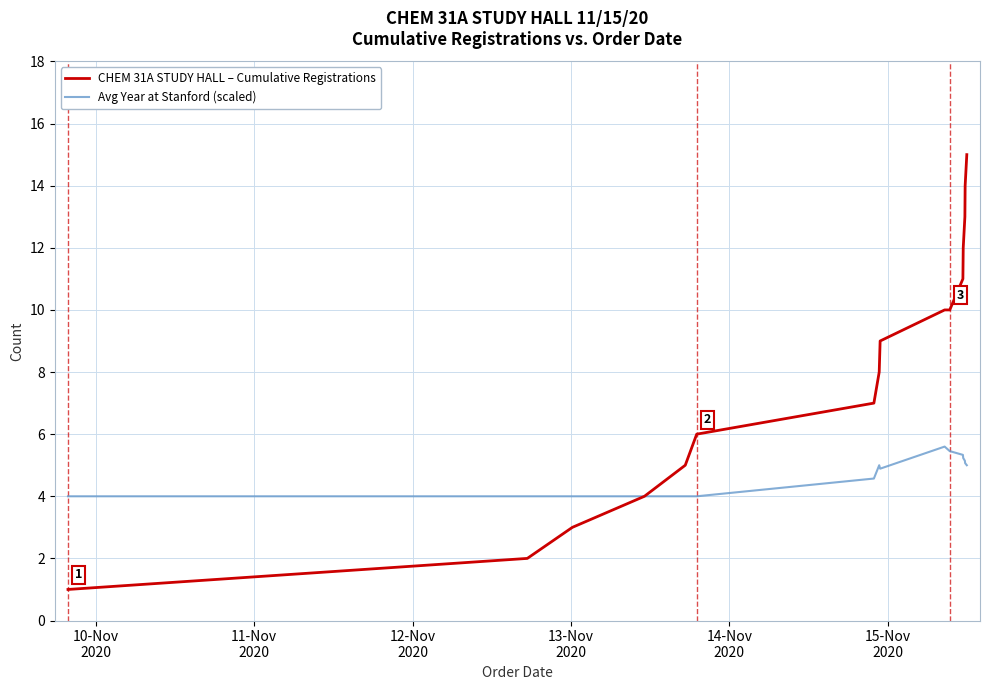

List the series in order of their peak value, lowest first.

Avg Year at Stanford (scaled), CHEM 31A STUDY HALL – Cumulative Registrations